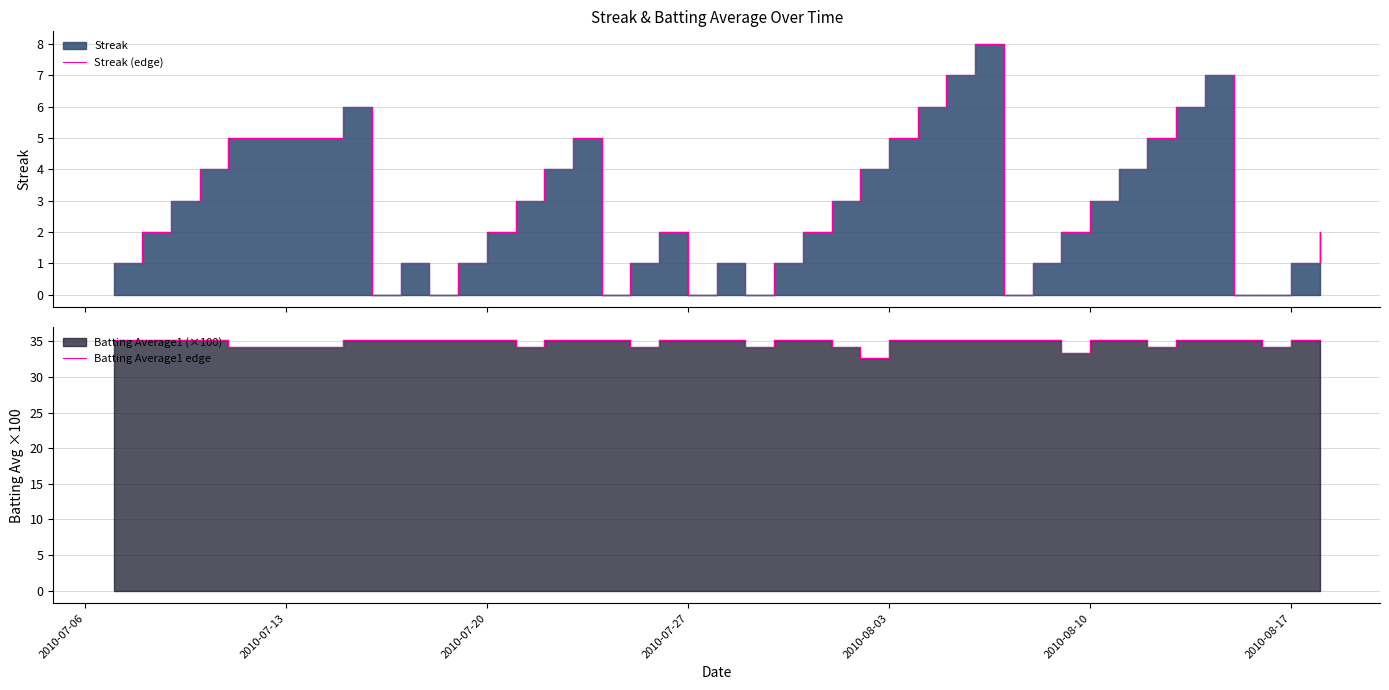

Is the value of Batting Average1 edge at 28 greater than the value of Streak (edge) at 14?

Yes